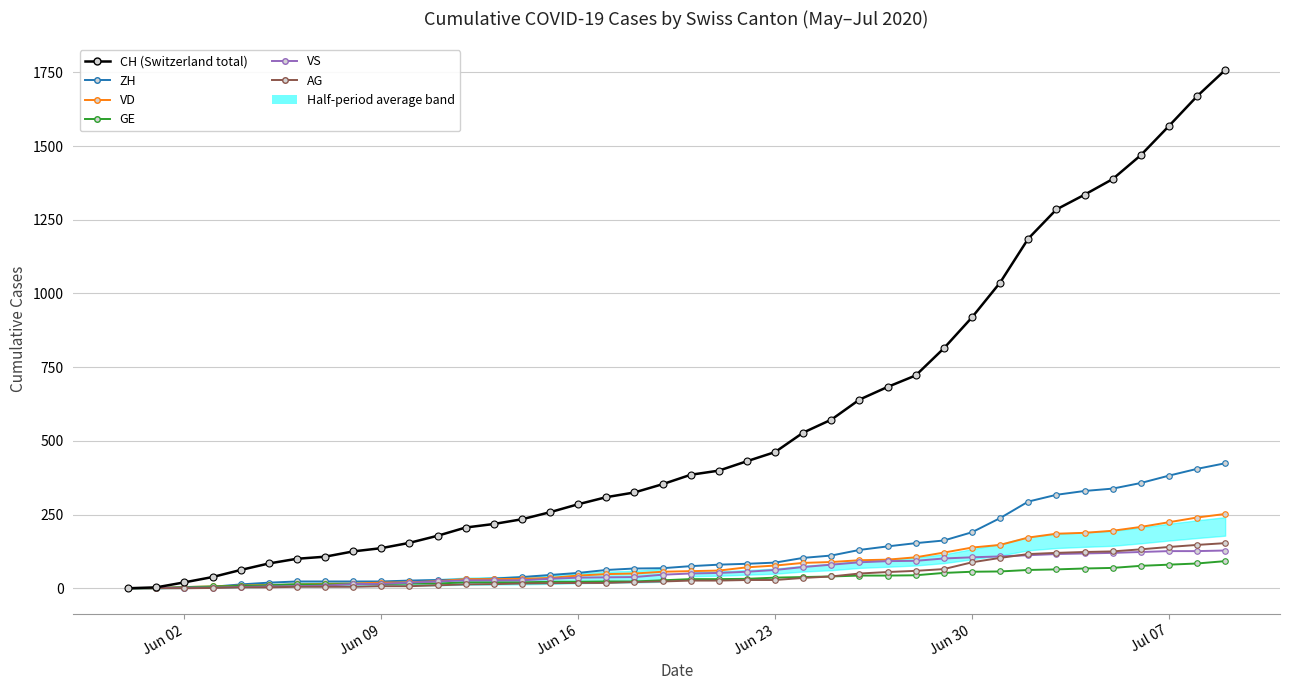

After their last crossing, which series has the higher values: ZH or GE?

ZH